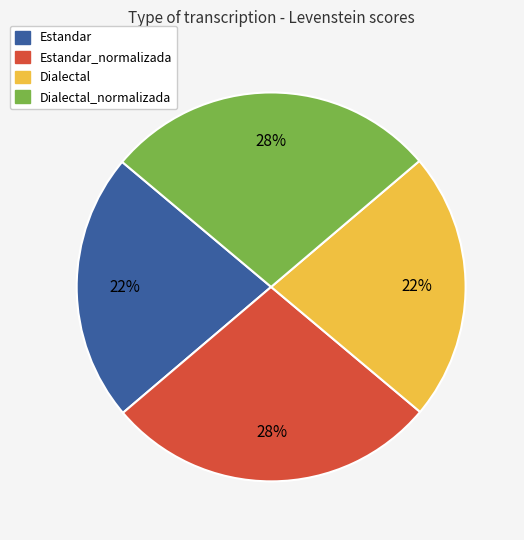

How many slices are in this pie chart?

4